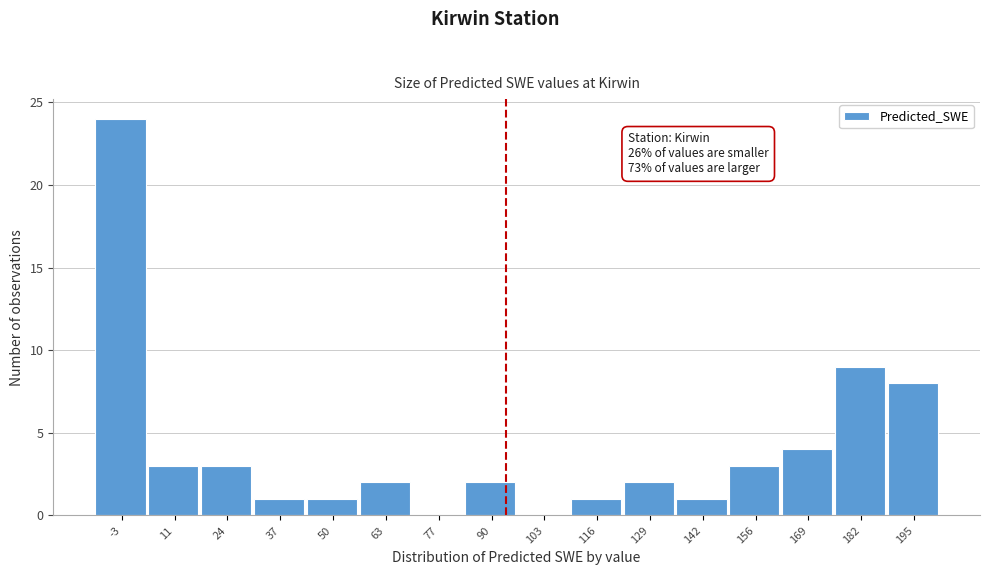

Reading right to left, what are all the values shown in this chart?

195=8	182=9	169=4	156=3	142=1	129=2	116=1	103=0	90=2	77=0	63=2	50=1	37=1	24=3	11=3	-3=24